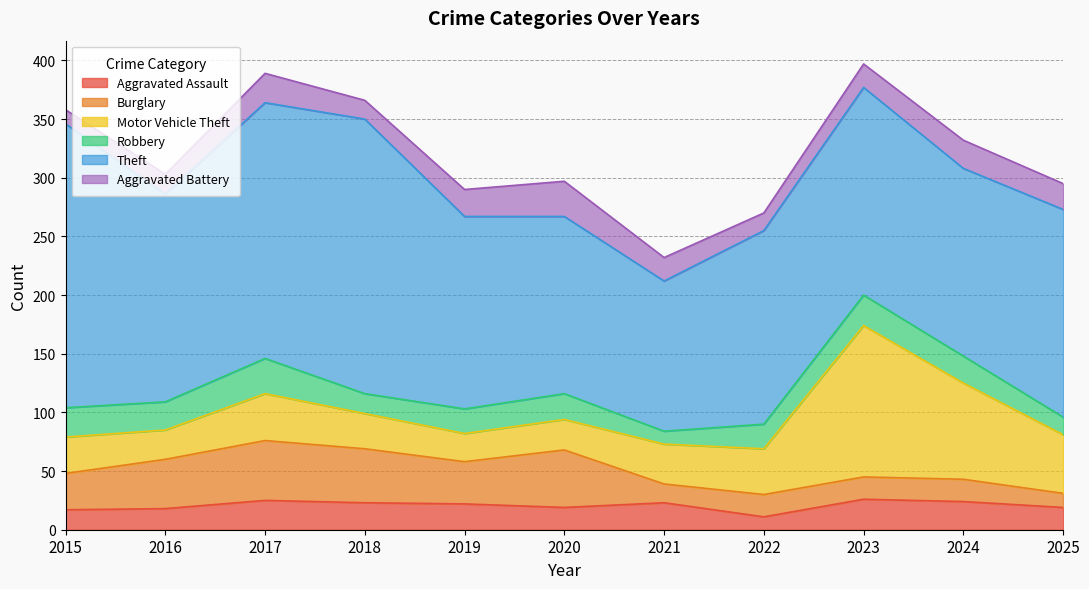

Rank the series at 2018 from lowest to highest value.

Aggravated Battery, Robbery, Aggravated Assault, Motor Vehicle Theft, Burglary, Theft